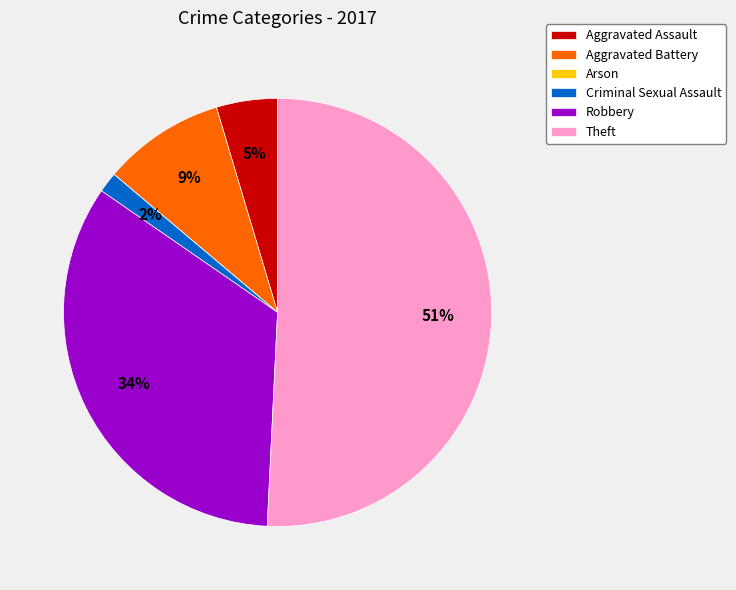

Does Theft account for over 50% of the chart?

Yes